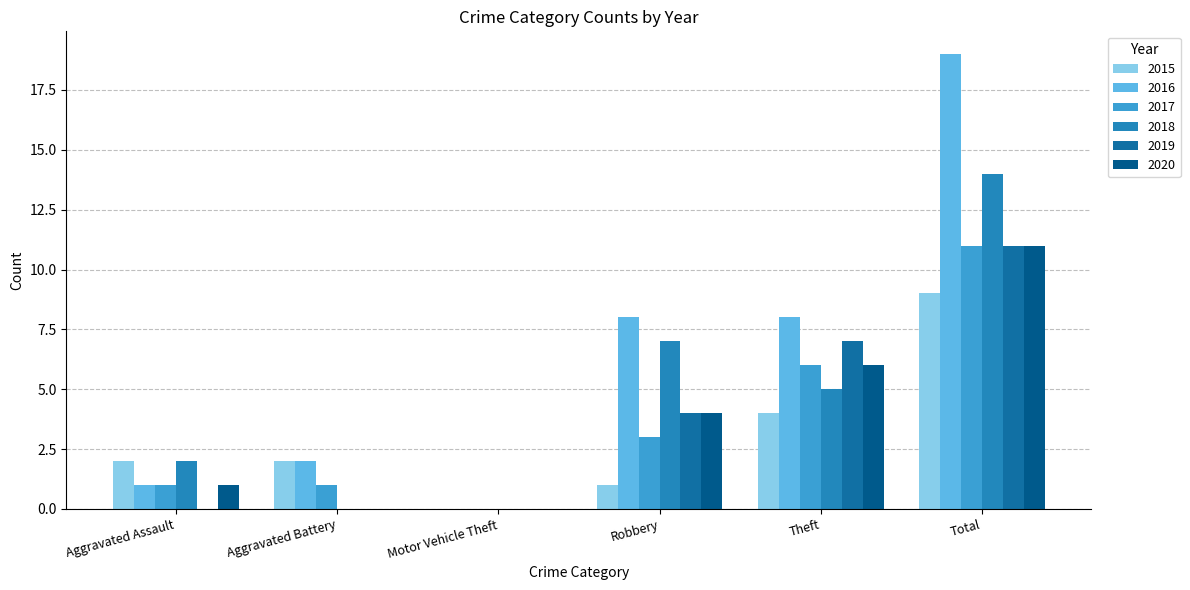

At which category is the sum across all series the highest?

Total